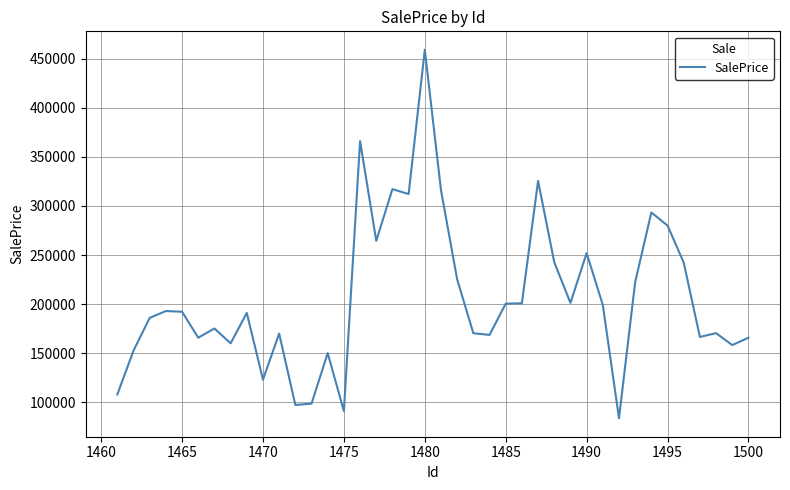

What is the maximum value shown in the chart?

459363.8